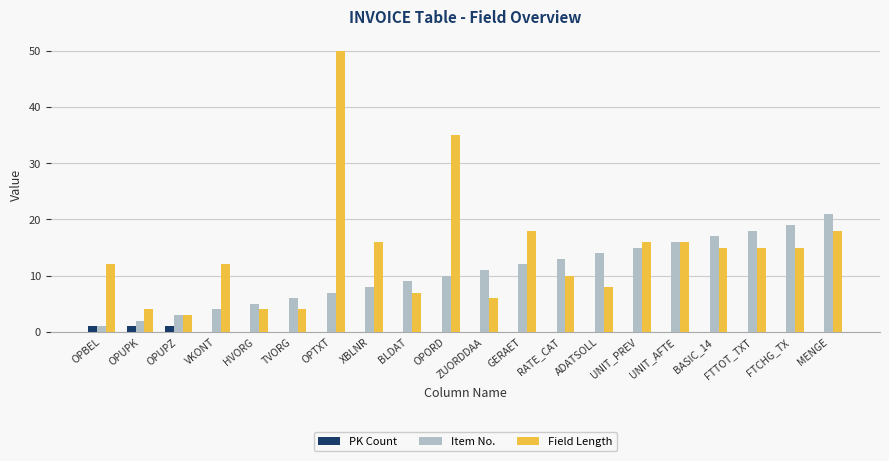

How many data points does each series have?

20